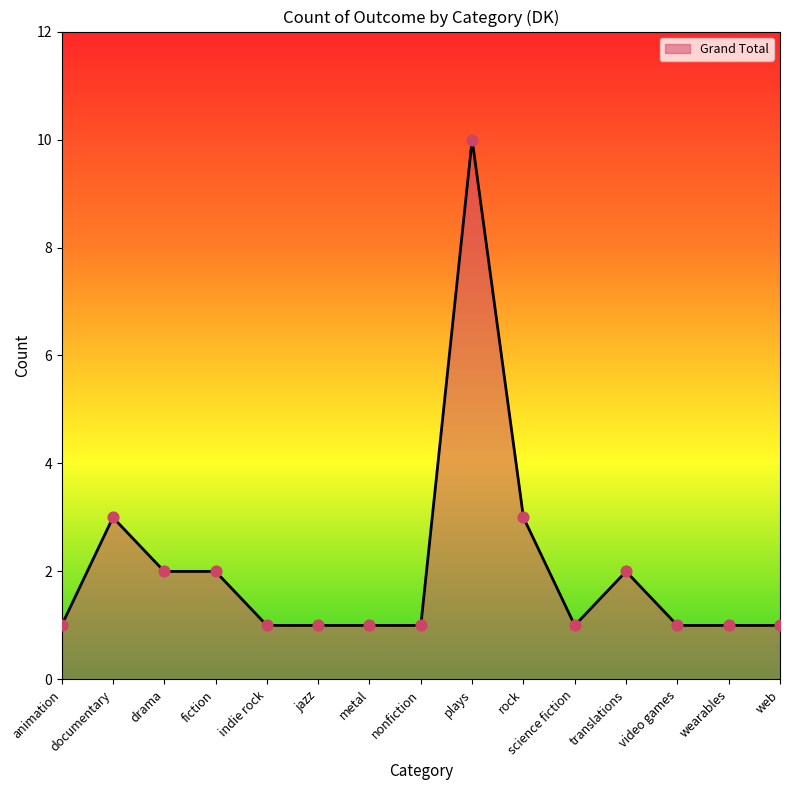

What is the change in value from animation to drama?

+1